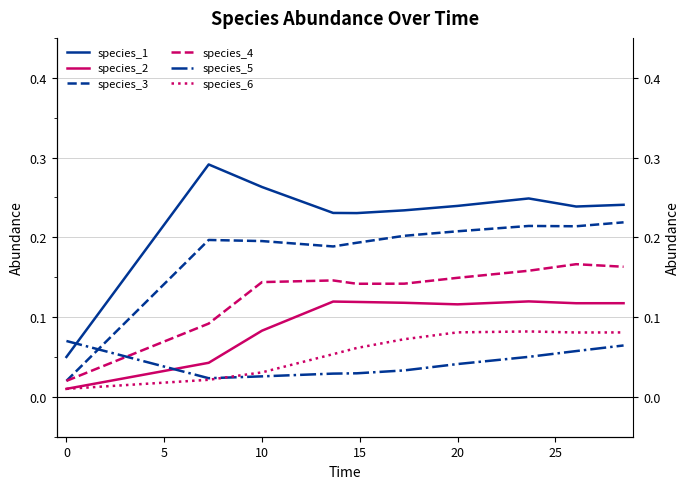

What is the sum of all species_3 values?

1.8